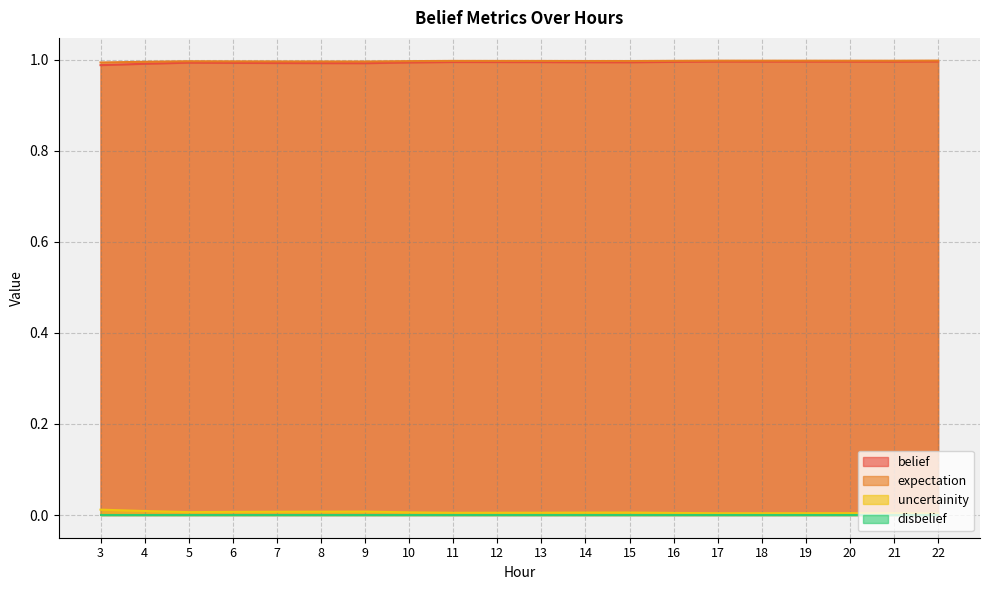

At which category does expectation reach its first local peak?

9